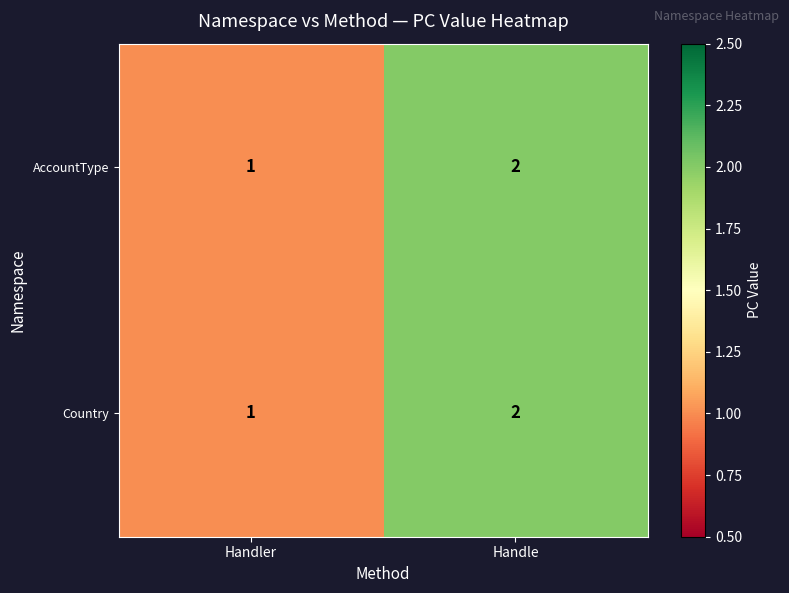

Where is Country nearest to the value 1?

Handler